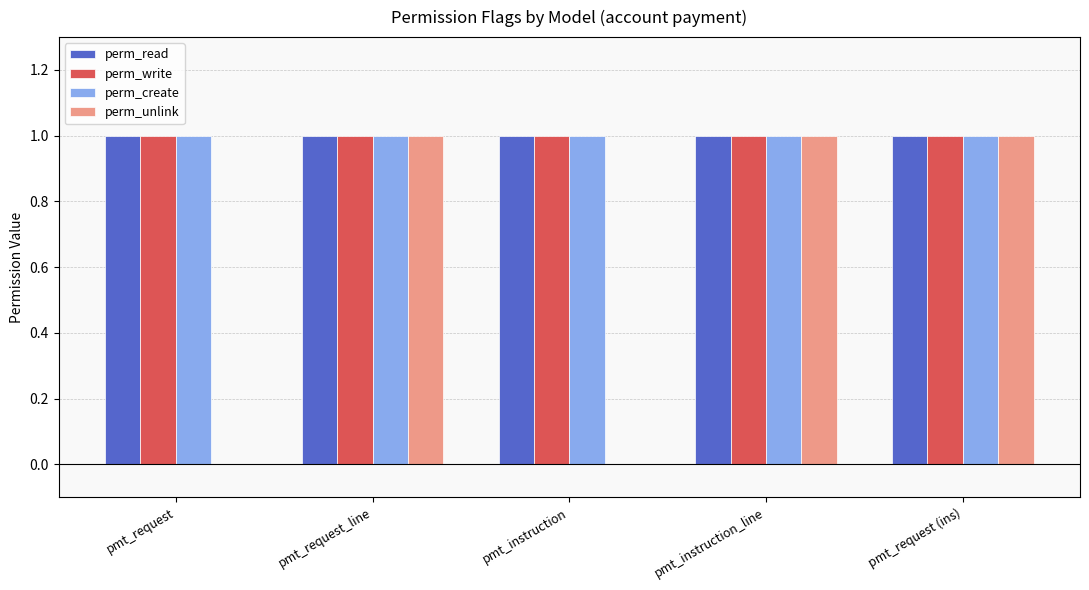

Is the value of perm_write at pmt_instruction greater than the value of perm_unlink at pmt_instruction?

Yes